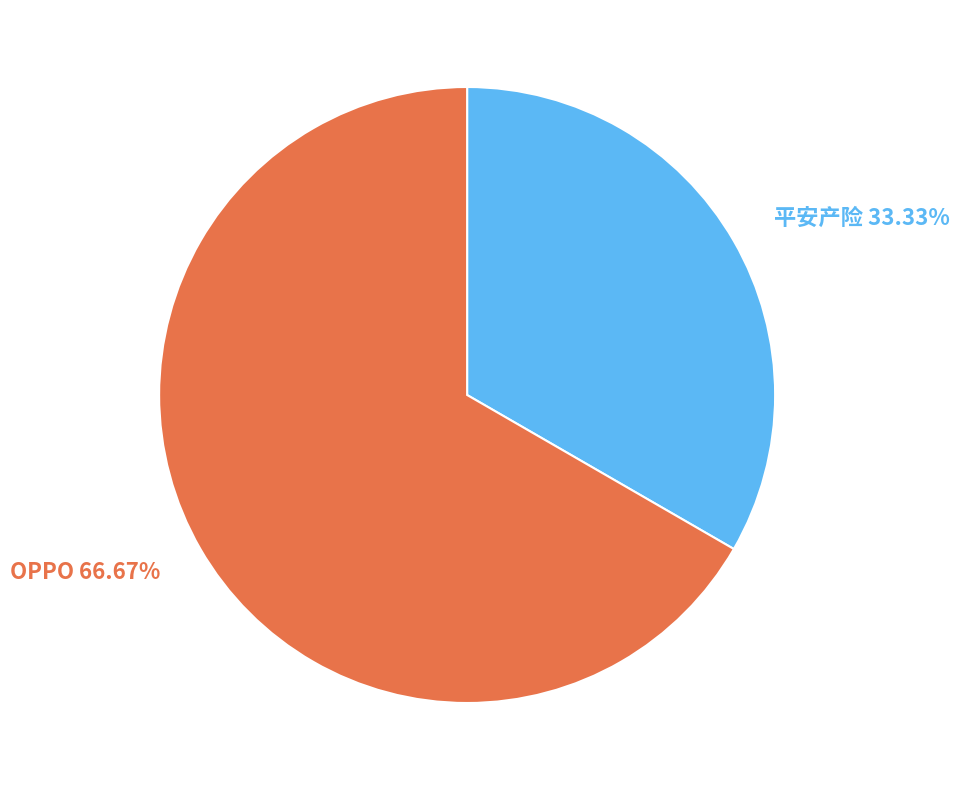

Count the number of slices in the pie.

2